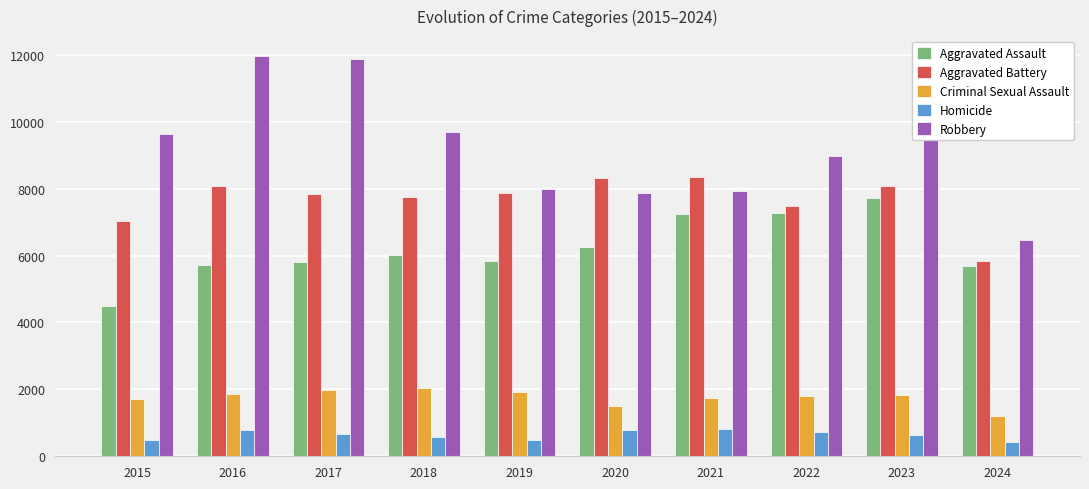

Between 2022 and 2023, which series saw the biggest shift?

Robbery